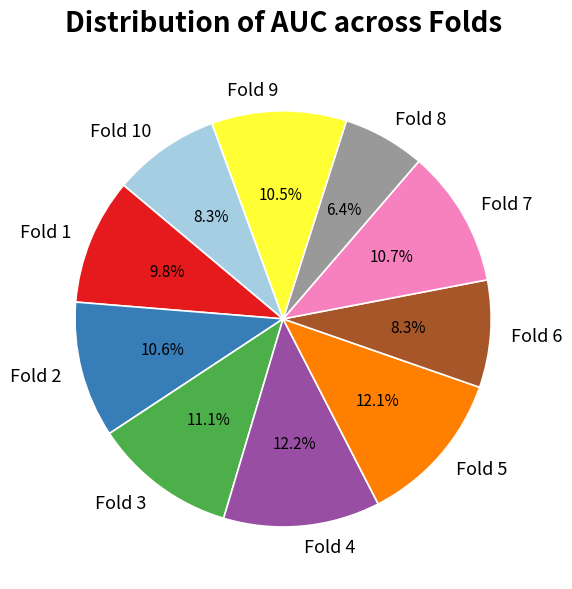

What is the smallest slice in the pie chart?

Fold 8